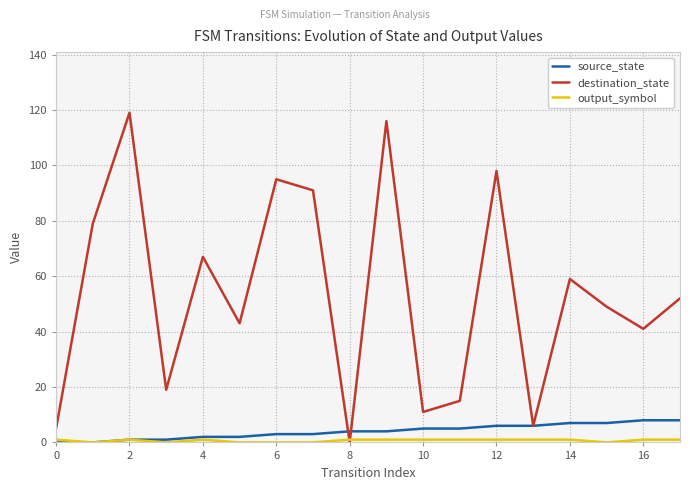

At which label does destination_state reach its minimum?

8